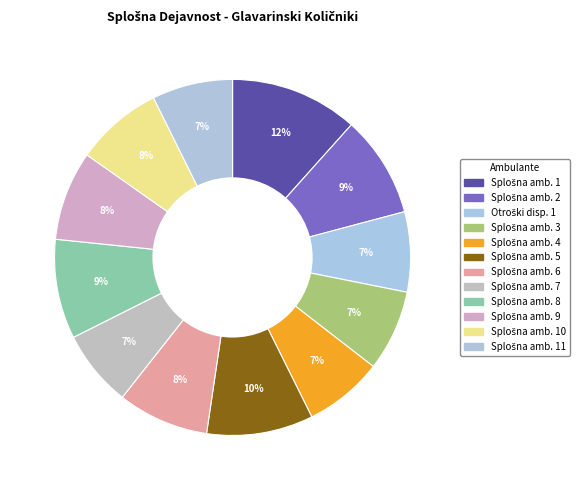

How many segments does this pie chart have?

12